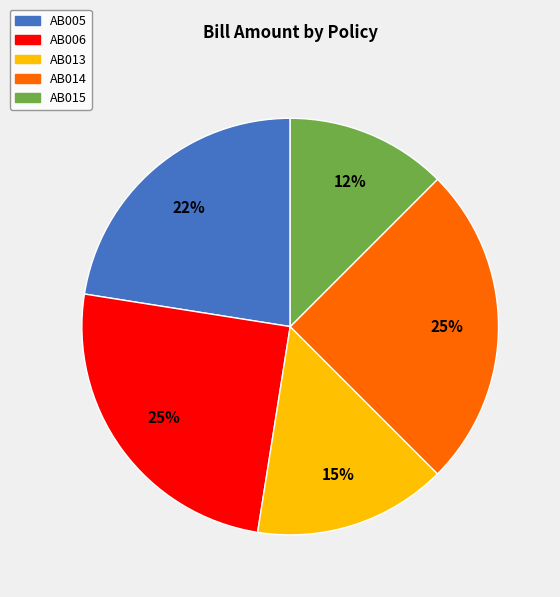

The AB015 slice represents 21% of the pie. True or false?

False